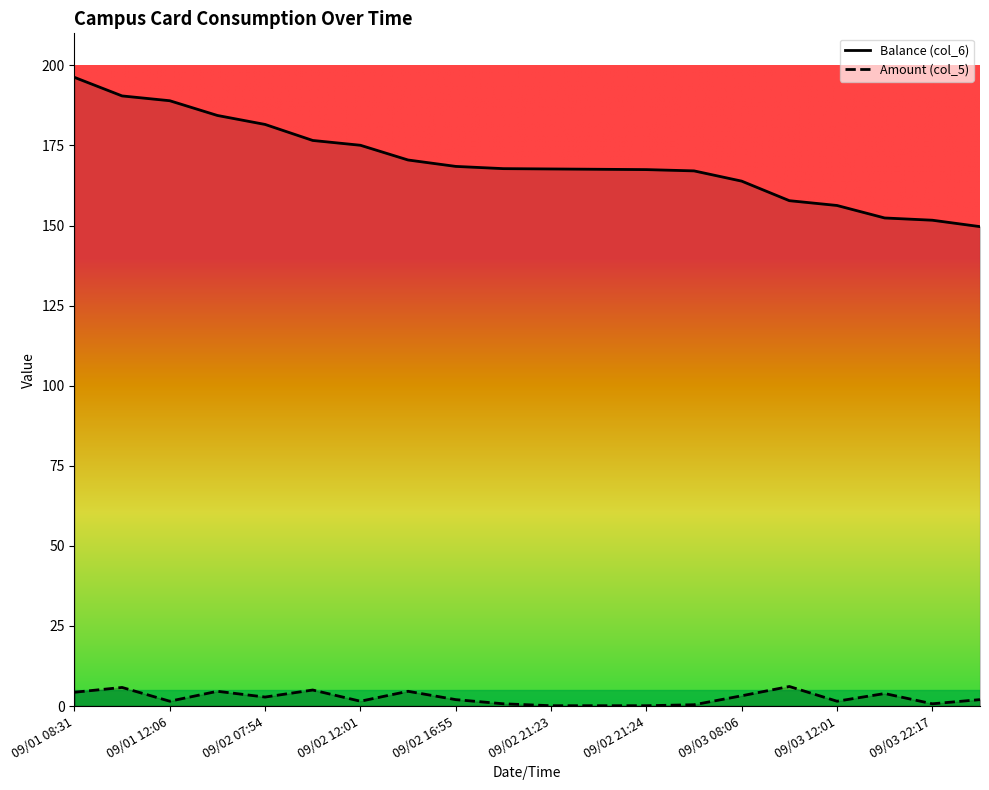

Rank the series by their average value, from highest to lowest.

Balance (col_6), Amount (col_5)